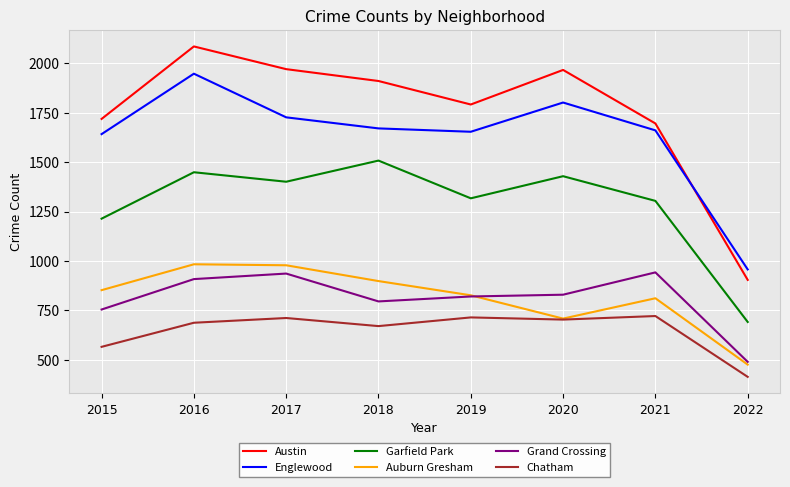

Rank the series by their maximum value, from highest to lowest.

Austin, Englewood, Garfield Park, Auburn Gresham, Grand Crossing, Chatham